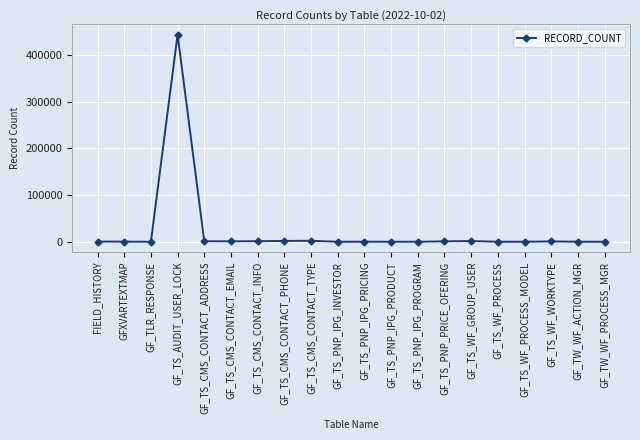

True or false: there are more than 0 points higher than both neighbors.

True